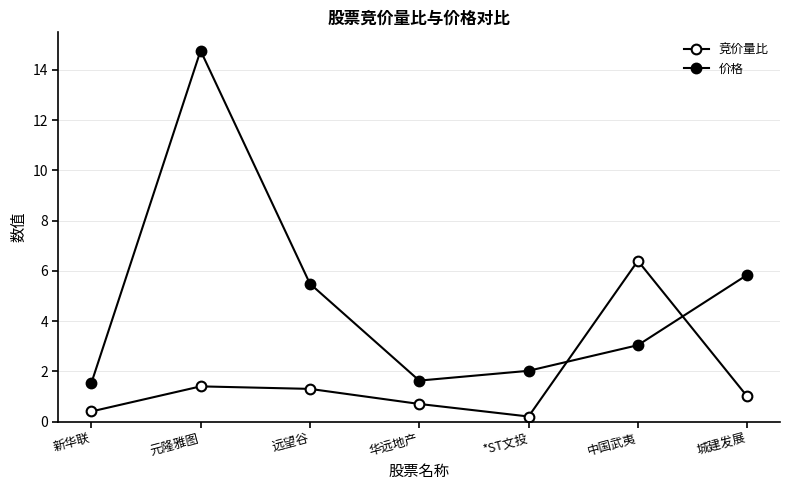

How many categories are shown in the chart?

7